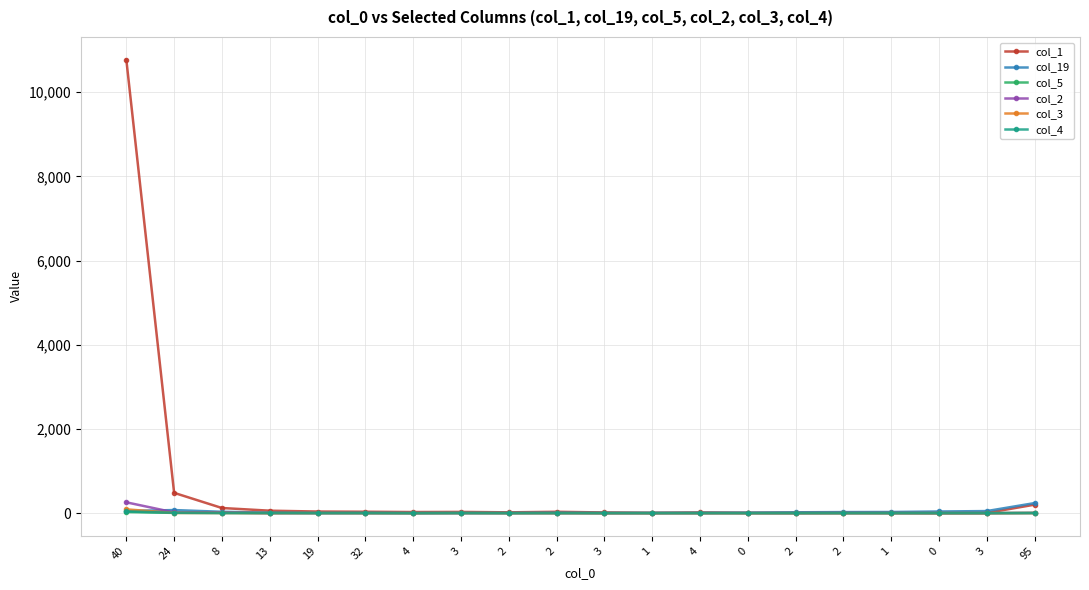

Is it true that col_19 equals 7 at 1?

True